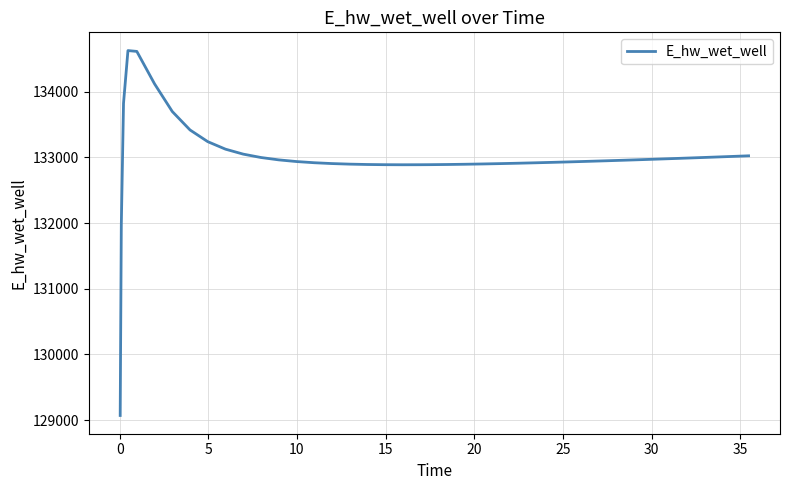

True or false: the data has more than 0 interior local peaks.

True